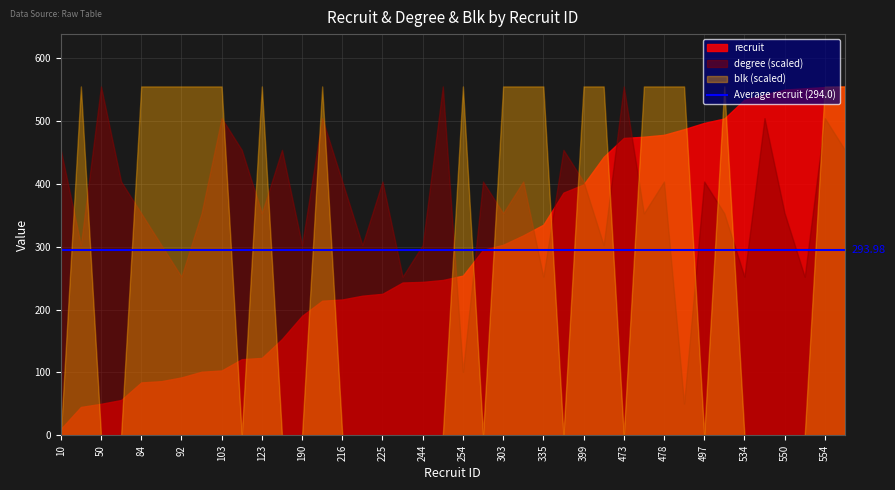

What is the maximum value shown in the chart?

555.0